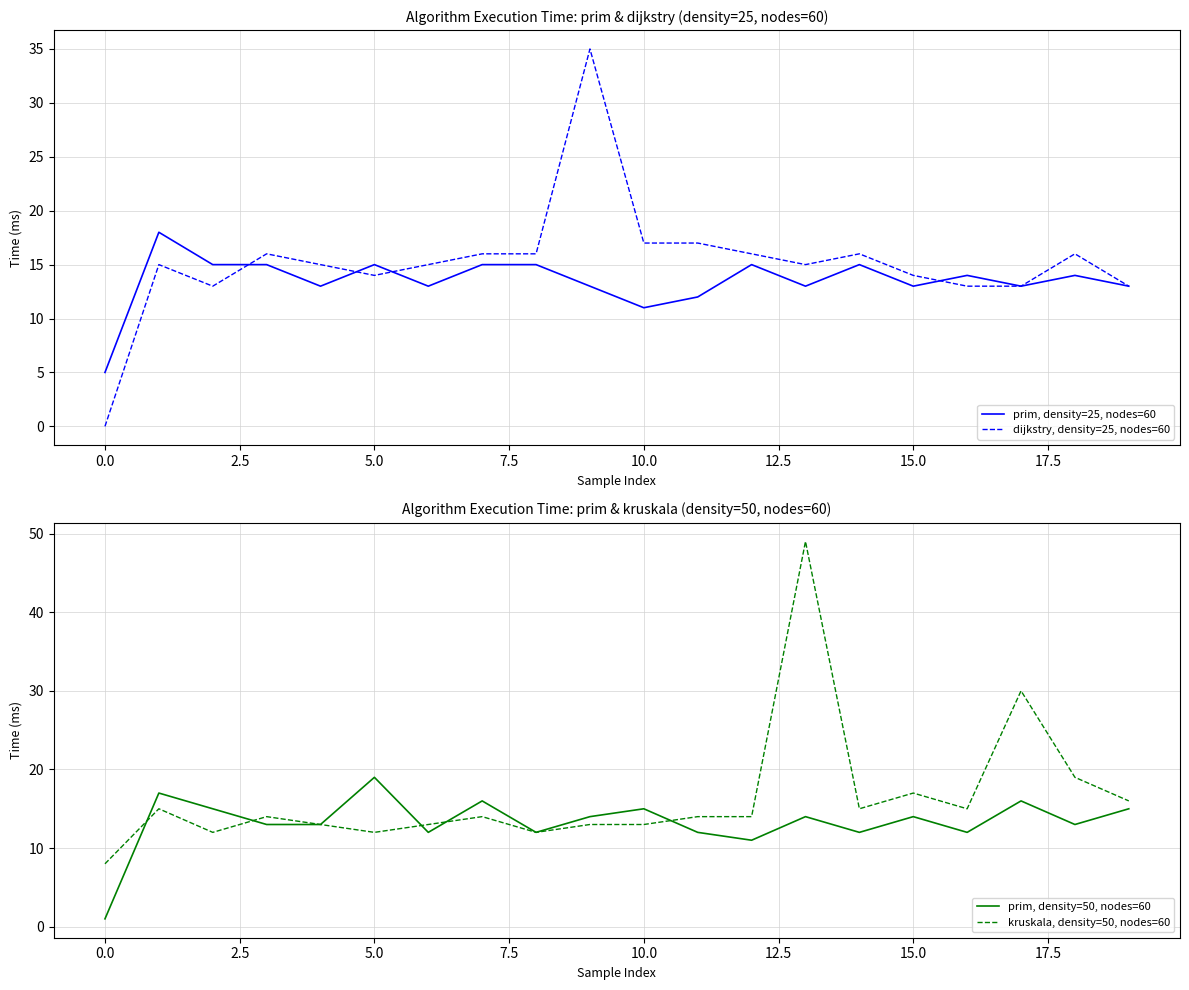

What are all the series names shown in the legend?

prim, density=25, nodes=60, dijkstry, density=25, nodes=60, prim, density=50, nodes=60, kruskala, density=50, nodes=60